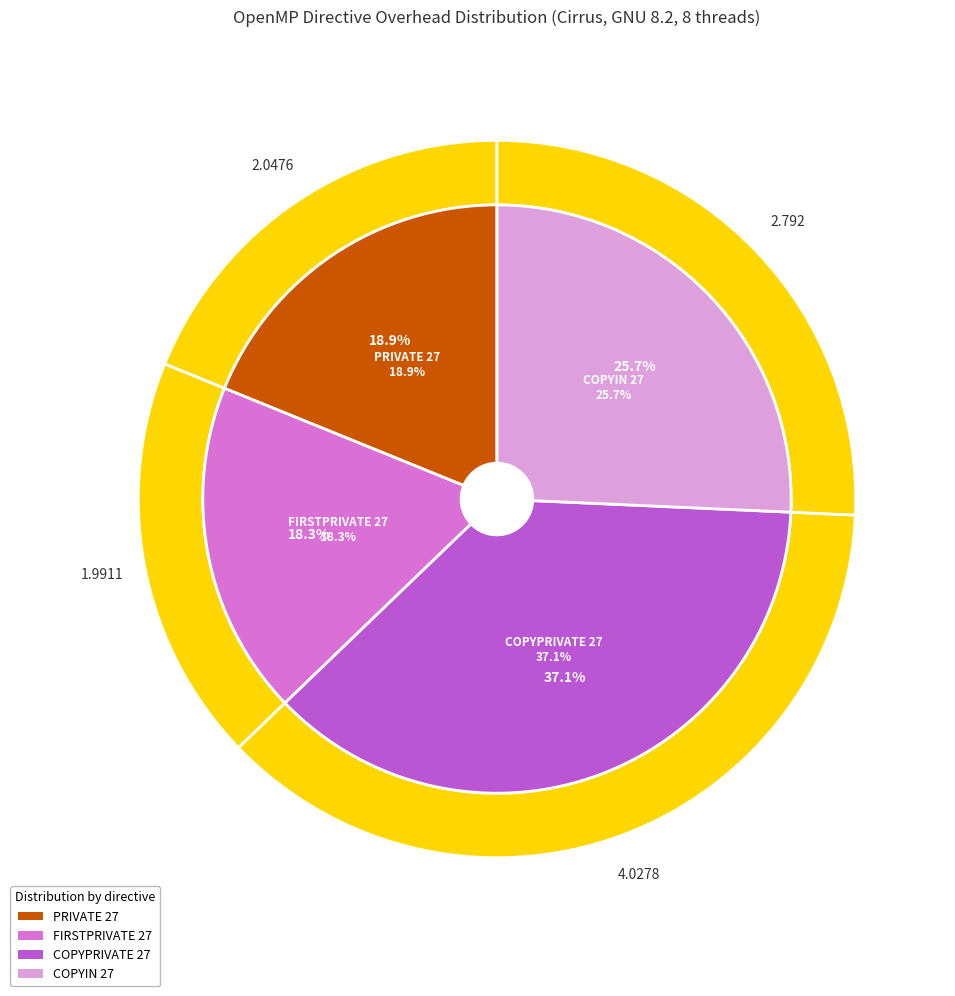

Does PRIVATE 27 account for over 50% of the chart?

No